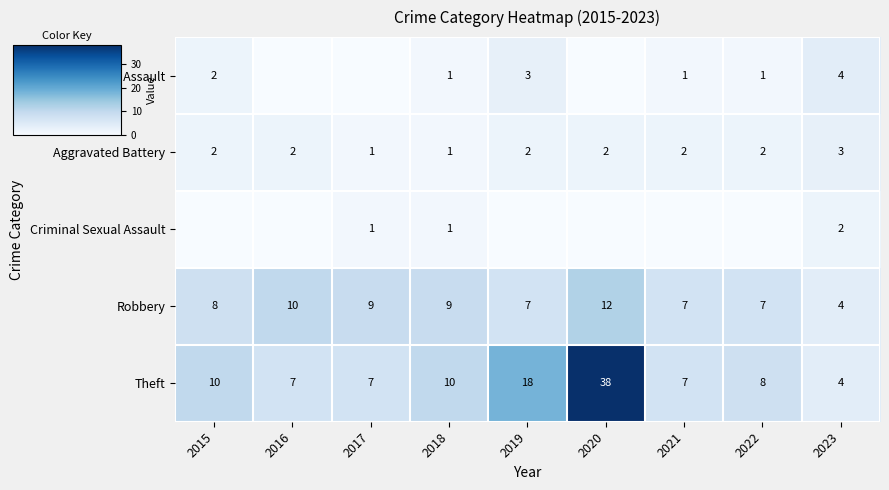

What is the difference between the Robbery values at 2016 and 2023?

6